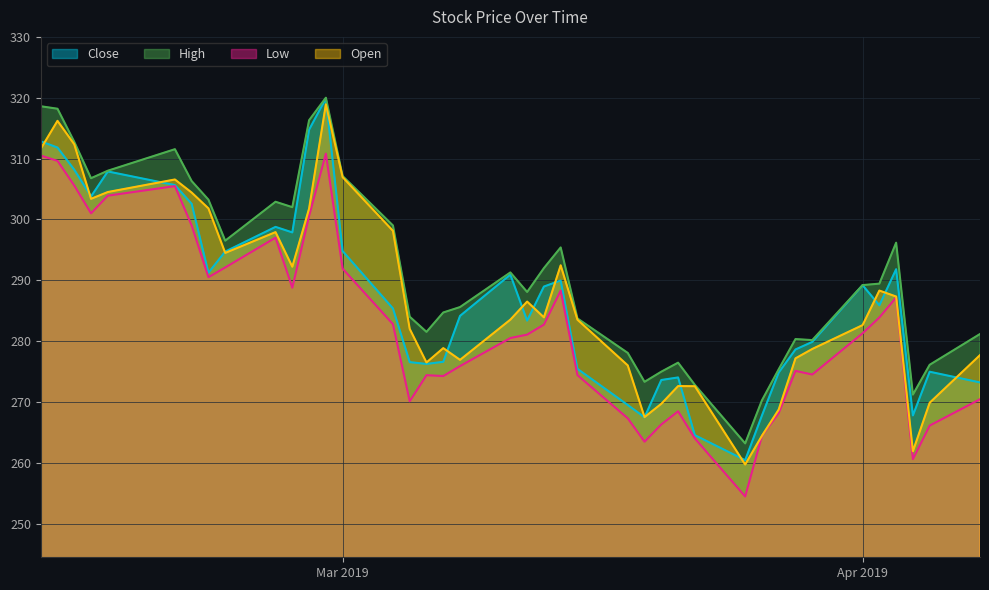

At which category is the sum across all series the highest?

2019-02-28